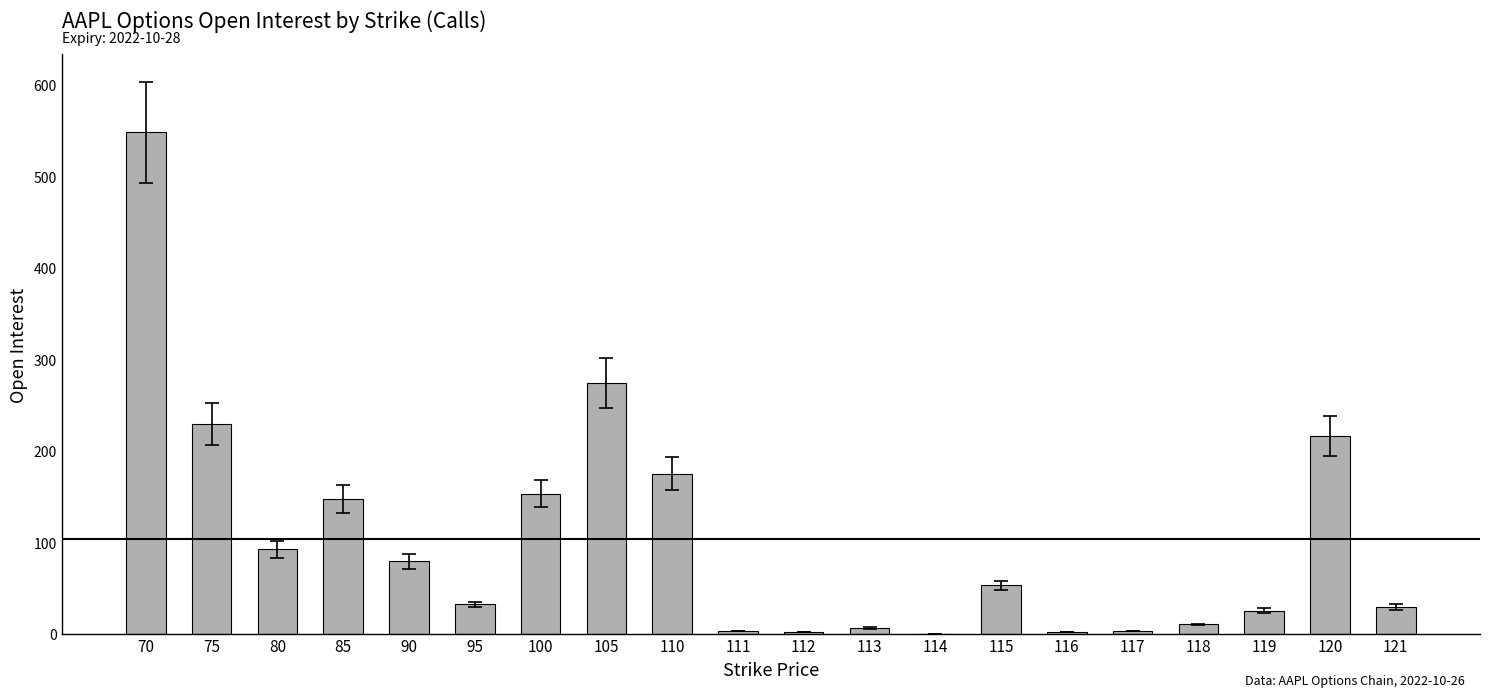

What is the change in value from 90 to 121?

-50